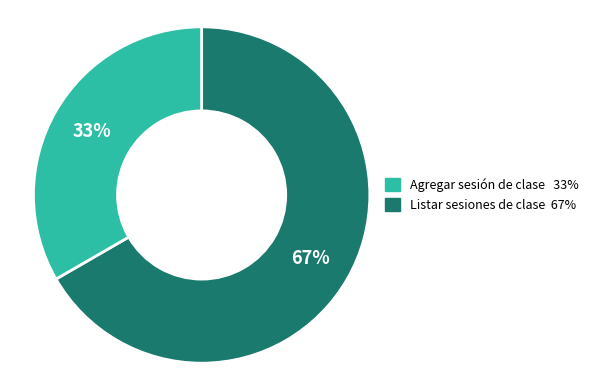

How many slices are in this pie chart?

2